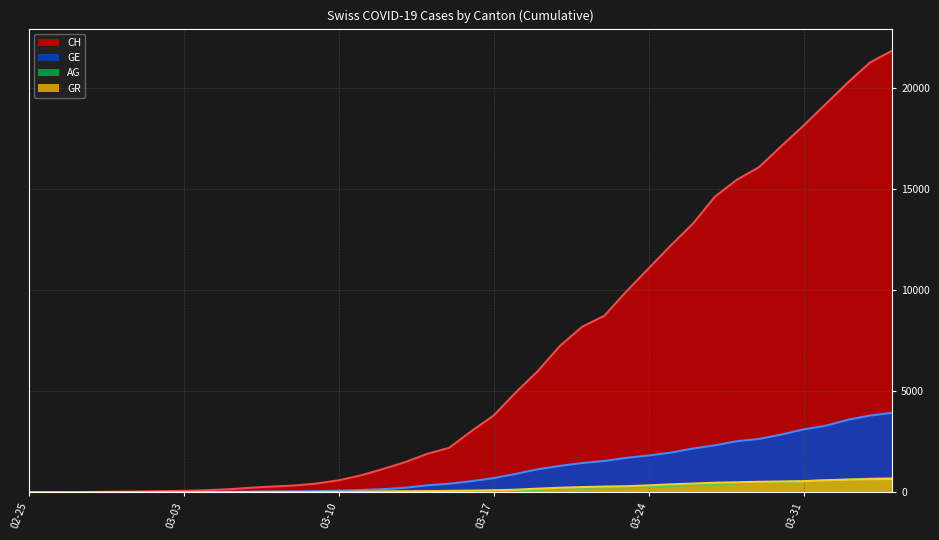

What is the difference between the second highest and minimum values in the GE series?

3793